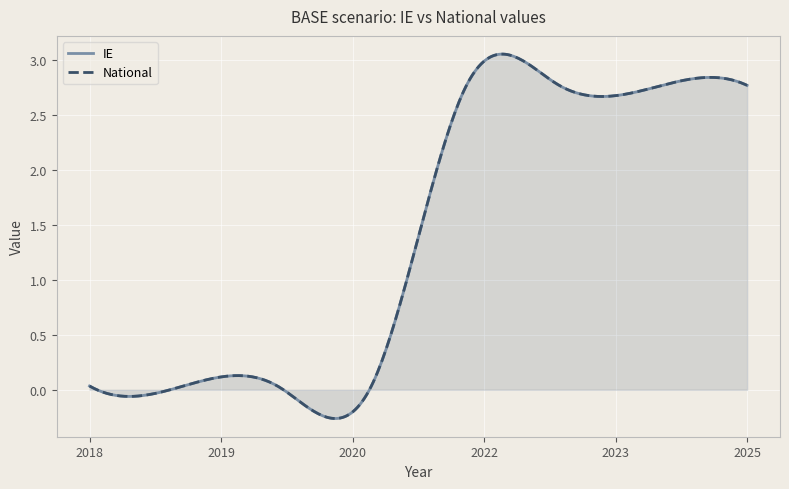

Is the value of IE at 2018 greater than the value of National at 2018?

No